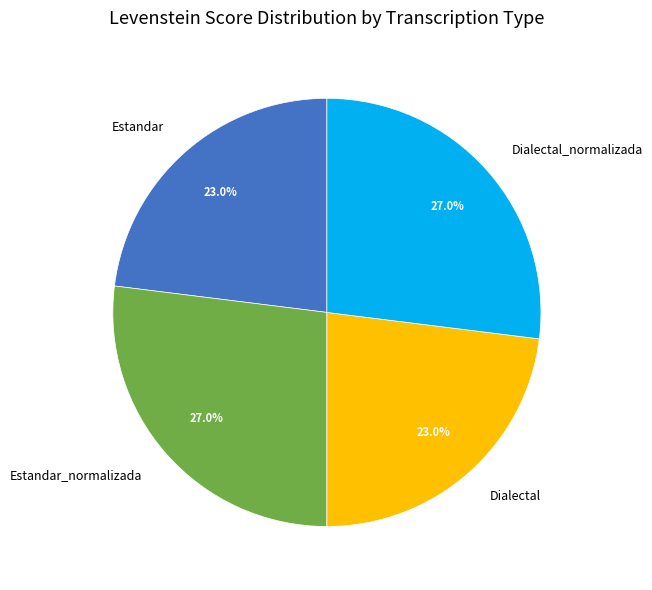

Combined, what portion of the pie is Dialectal and Estandar_normalizada?

50.0%